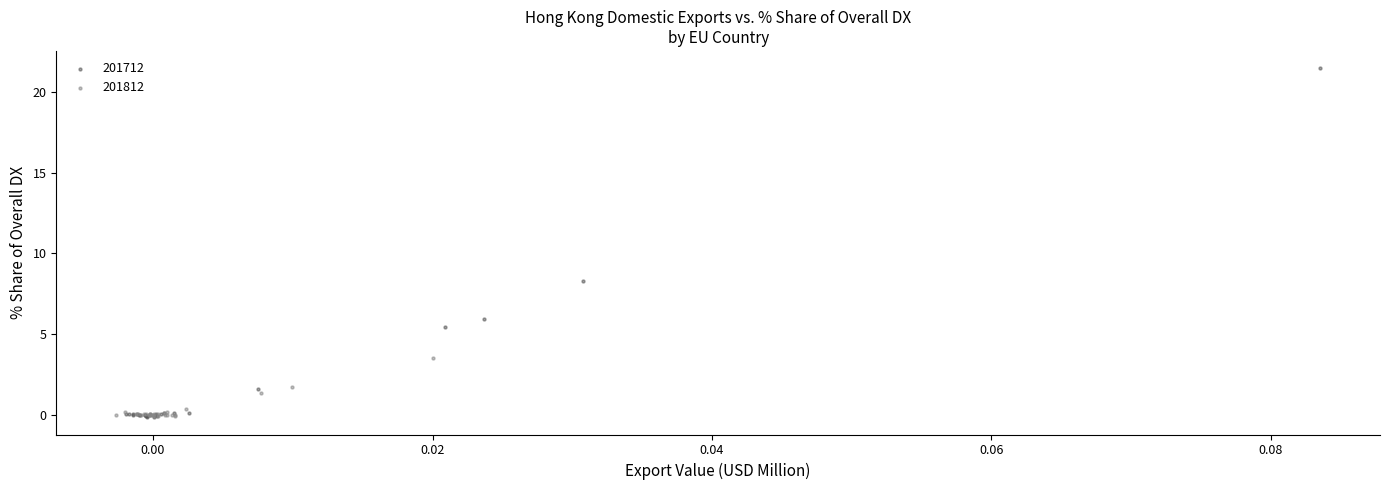

Which series has the largest Y range (max minus min)?

201712